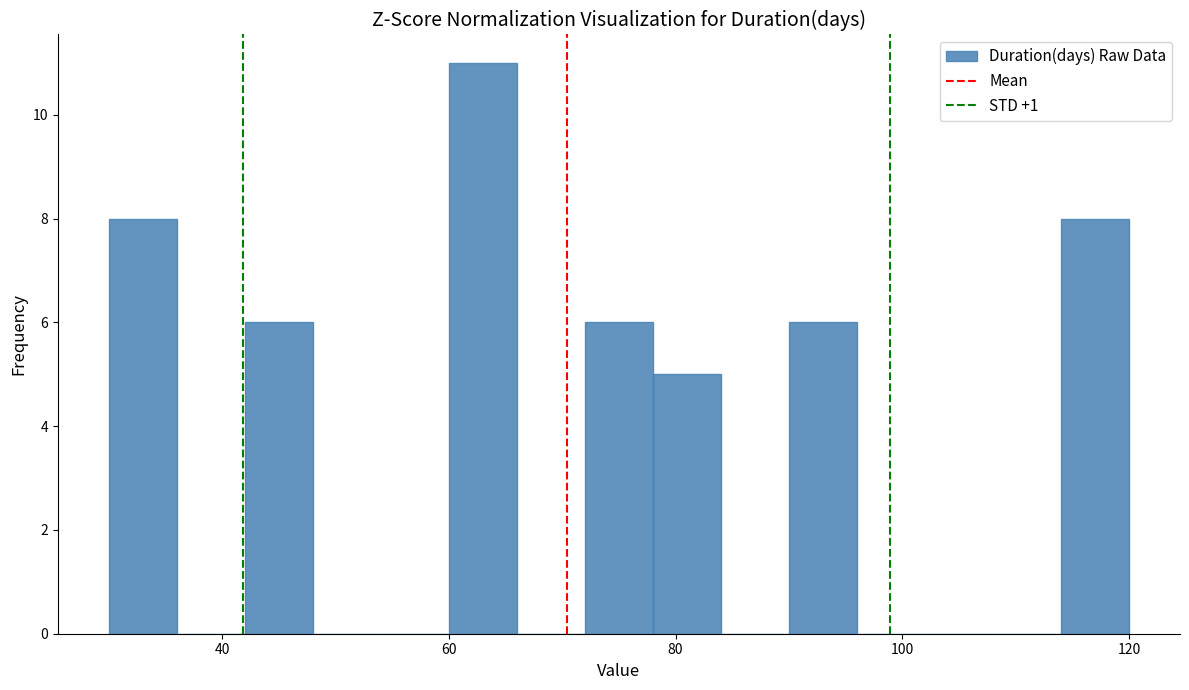

Around what value on the x-axis is the tallest bar? Give the approximate position of its centre, as read against the axis.

64